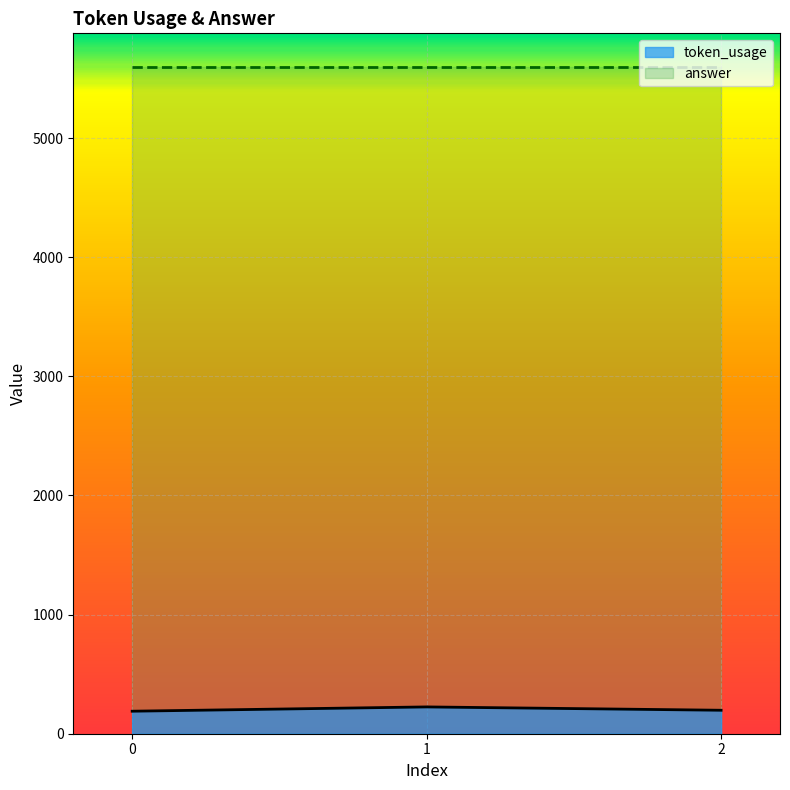

List the labels in order of value, smallest first.

0, 2, 1